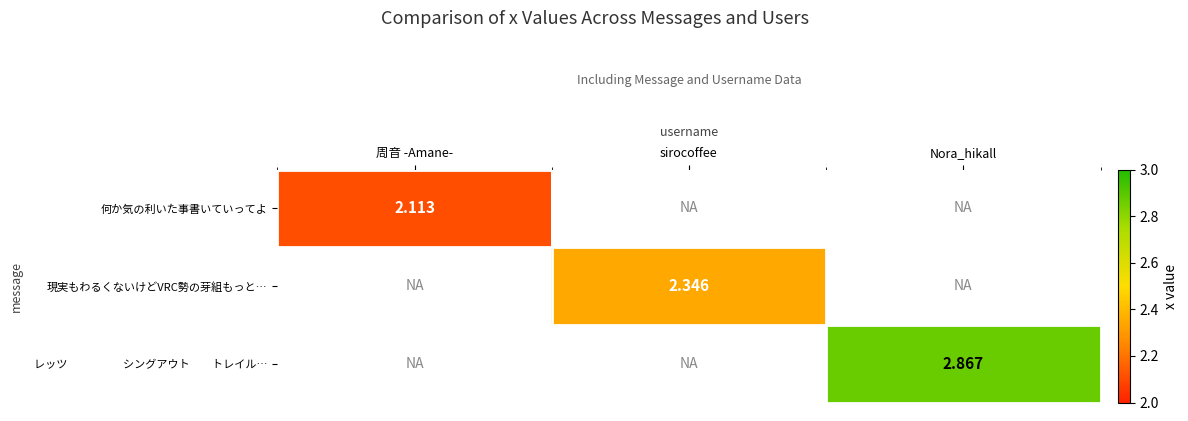

How many values in 現実もわるくないけどVRC勢の芽組もっと… are above zero?

1